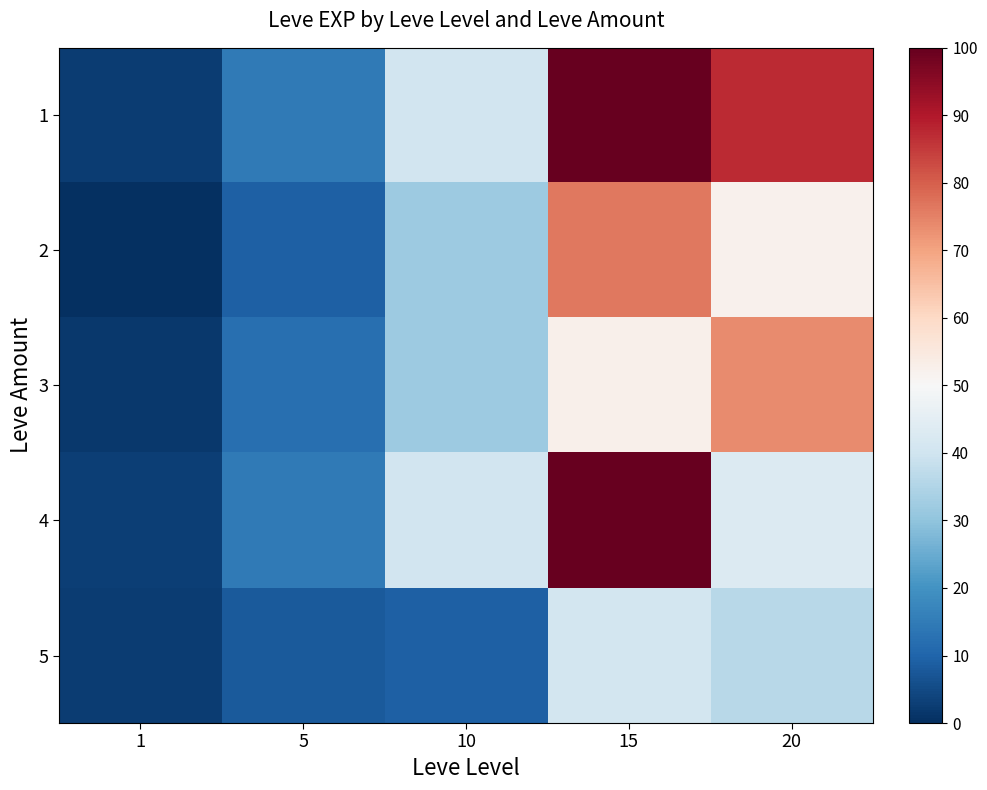

Between 15 and 1, which is larger?

15